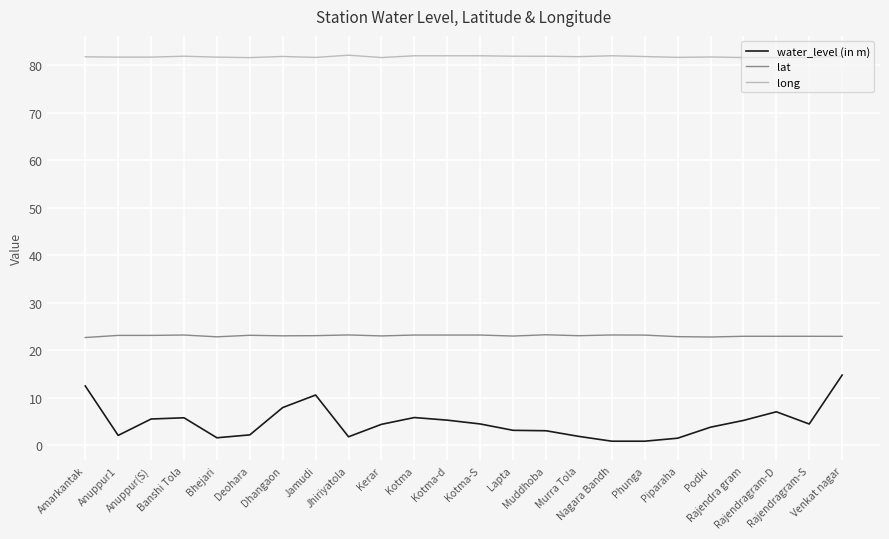

Is this an area chart (filled region under the line)?

No